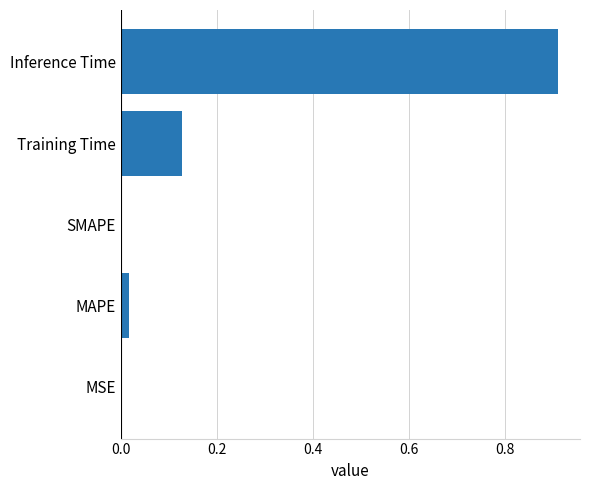

The value at Inference Time is 0.5. True or false?

False